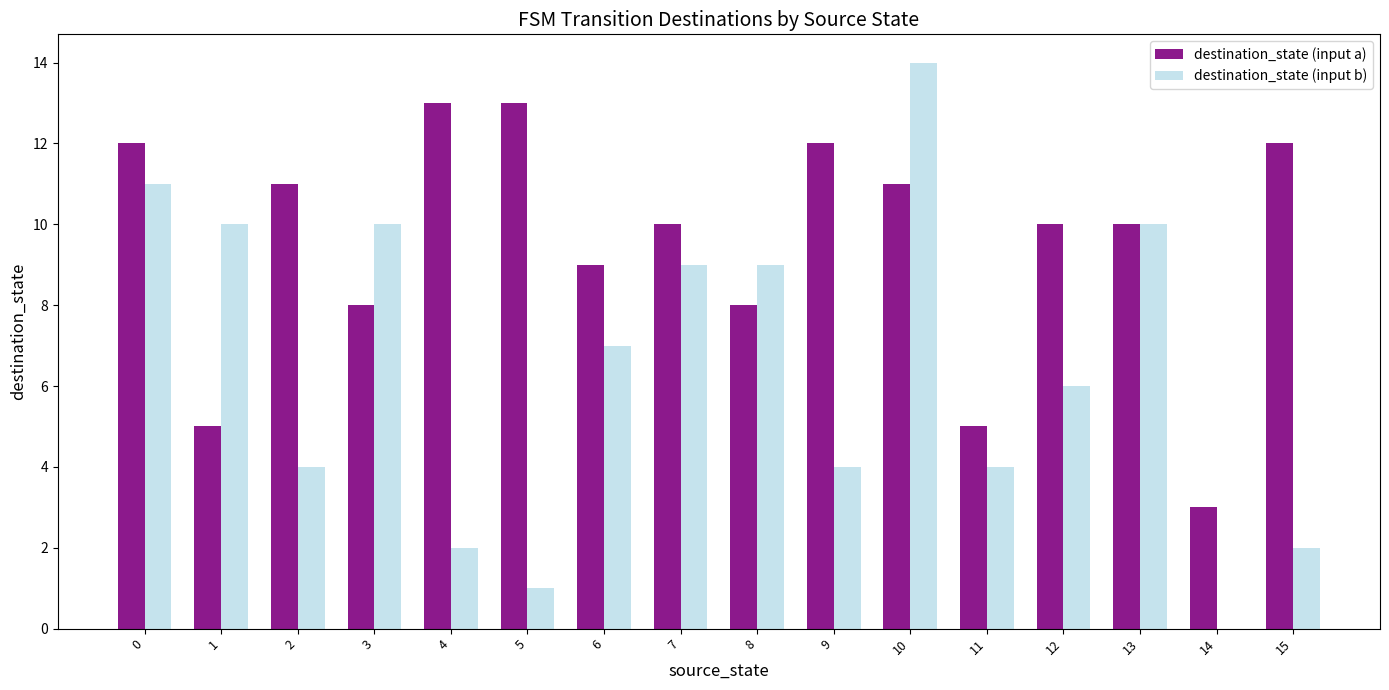

How many distinct data groups are displayed?

2